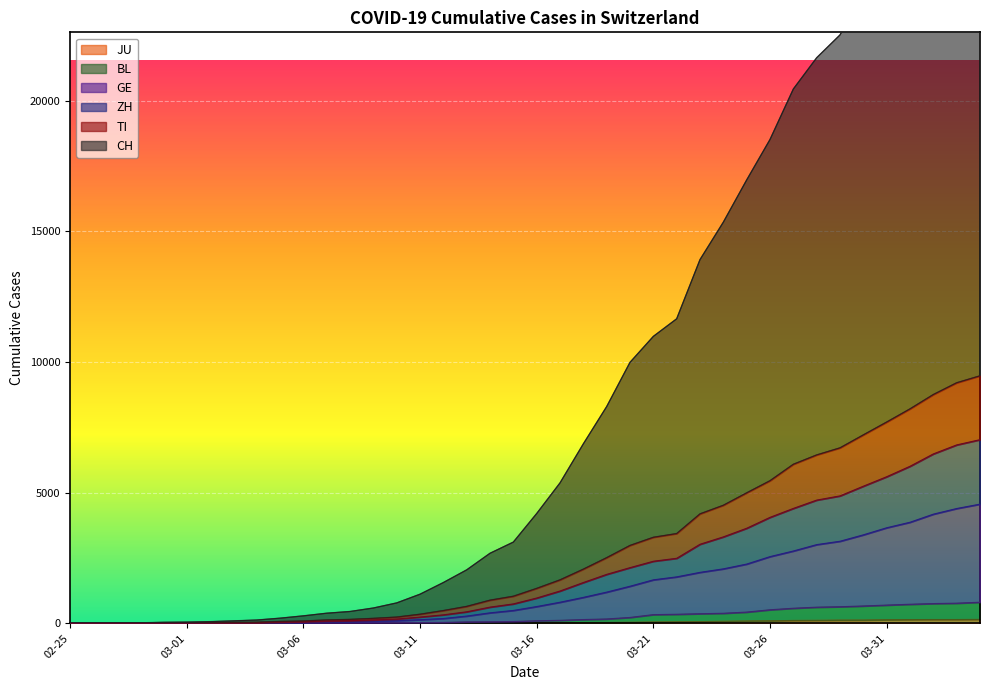

At which category is the sum across all series the highest?

2020-04-04